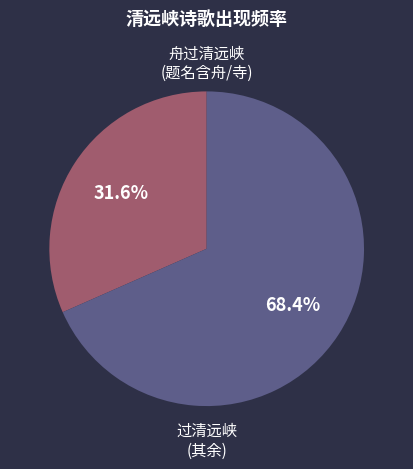

Do 过清远峡 (其余) and 舟过清远峡 (题名含舟/寺) together represent more than half of the pie?

Yes